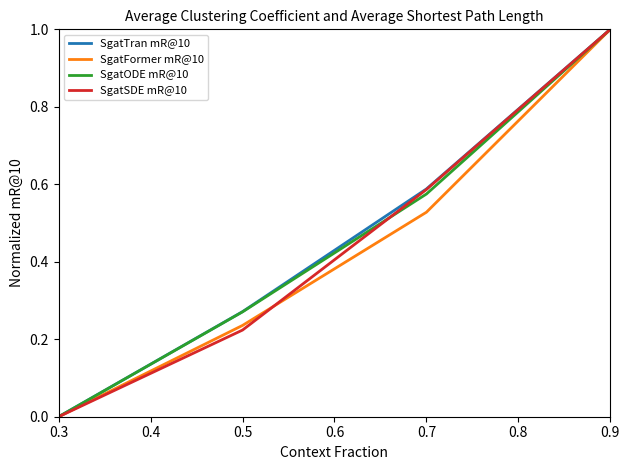

Is this an area chart (filled region under the line)?

No